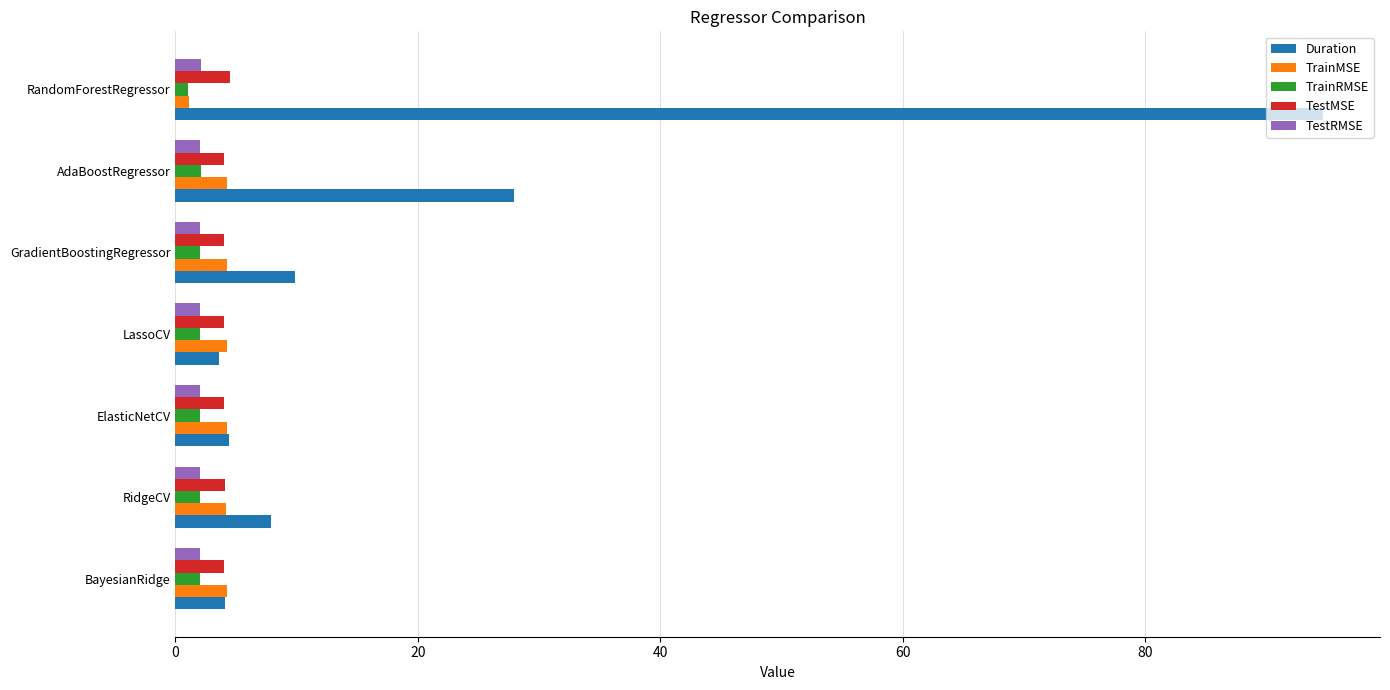

Which series has the widest spread of values?

Duration